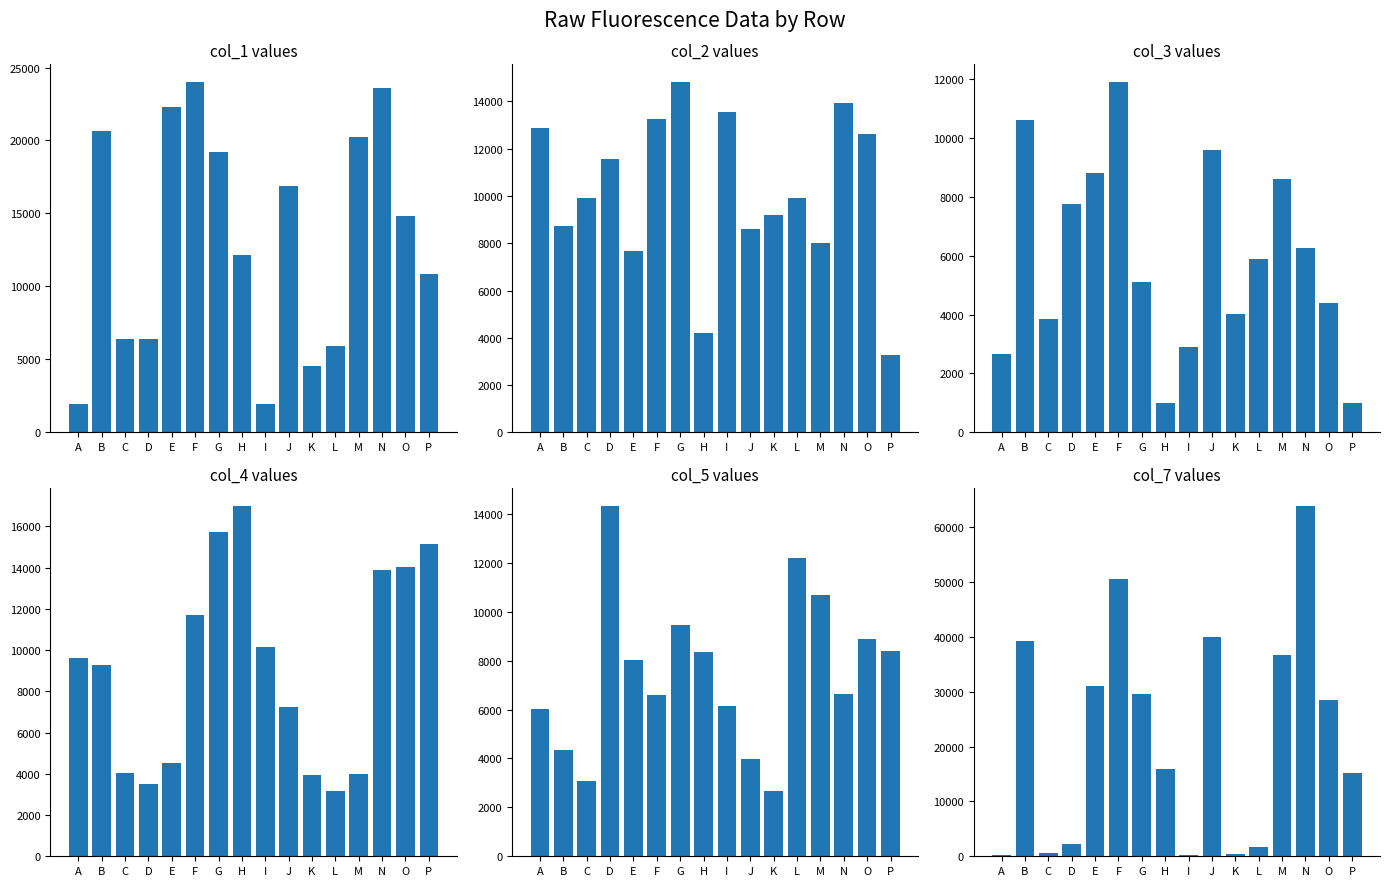

What is the sum of the col_7 values at G and M?

66335